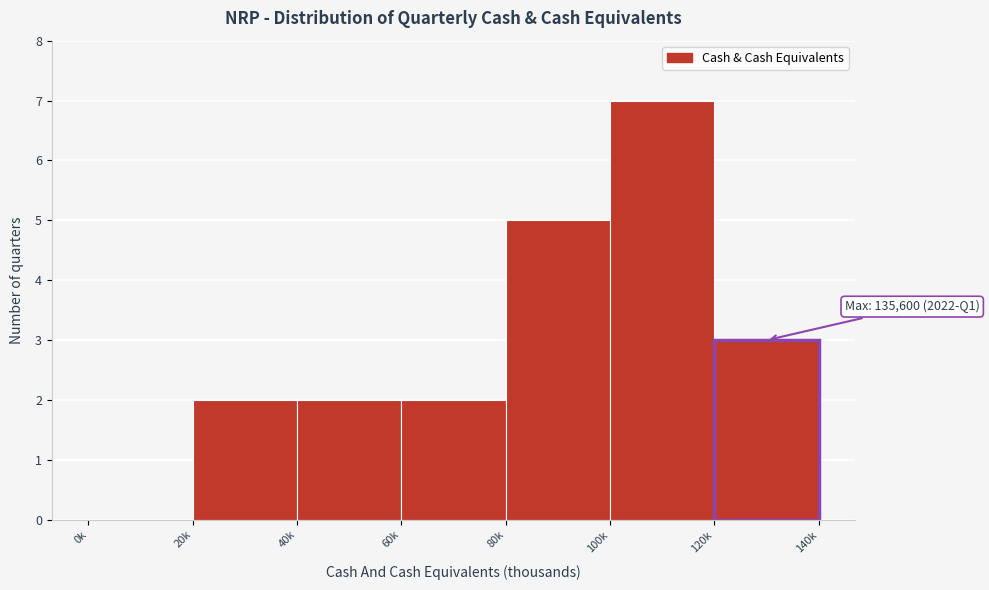

Reading right to left, transcribe all the data shown in this chart.

120k=3	100k=7	80k=5	60k=2	40k=2	20k=2	0k=0